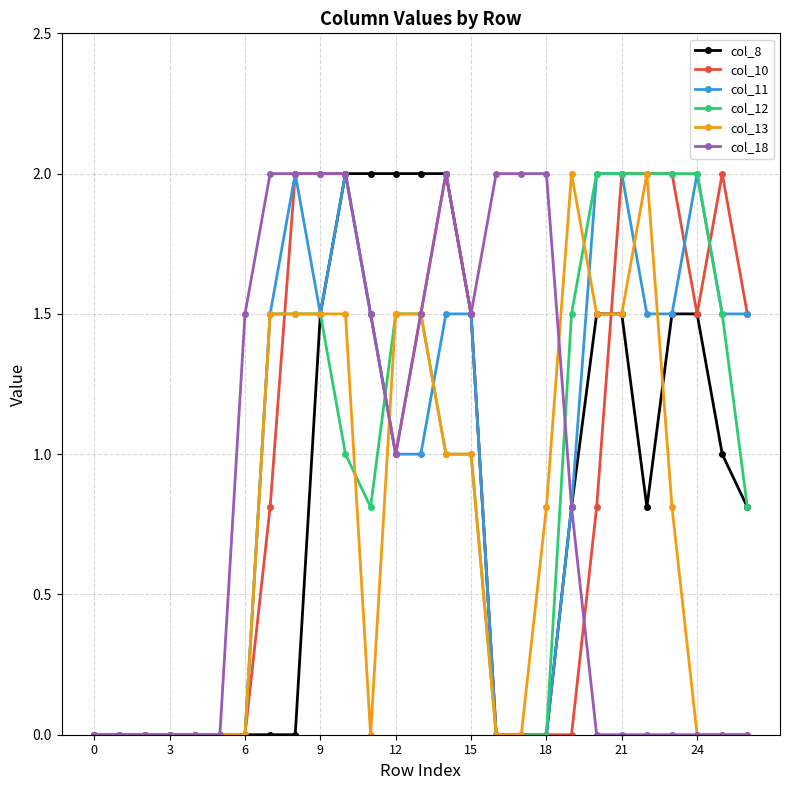

Reading left to right, transcribe all the data shown in this chart.

col_8: 0.0	0.0	0.0	0.0	0.0	0.0	0.0	0.0	0.0	1.5	2.0	2.0	2.0	2.0	2.0	1.5	0.0	0.0	0.0	0.8	1.5	1.5	0.8	1.5	1.5	1.0	0.8
col_10: 0.0	0.0	0.0	0.0	0.0	0.0	0.0	0.8	2.0	2.0	2.0	1.5	1.0	1.5	2.0	1.5	0.0	0.0	0.0	0.0	0.8	2.0	2.0	2.0	1.5	2.0	1.5
col_11: 0.0	0.0	0.0	0.0	0.0	0.0	0.0	1.5	2.0	1.5	2.0	1.5	1.0	1.0	1.5	1.5	0.0	0.0	0.0	0.8	2.0	2.0	1.5	1.5	2.0	1.5	1.5
col_12: 0.0	0.0	0.0	0.0	0.0	0.0	0.0	1.5	1.5	1.5	1.0	0.8	1.5	1.5	1.0	1.0	0.0	0.0	0.0	1.5	2.0	2.0	2.0	2.0	2.0	1.5	0.8
col_13: 0.0	0.0	0.0	0.0	0.0	0.0	0.0	1.5	1.5	1.5	1.5	0.0	1.5	1.5	1.0	1.0	0.0	0.0	0.8	2.0	1.5	1.5	2.0	0.8	0.0	0.0	0.0
col_18: 0.0	0.0	0.0	0.0	0.0	0.0	1.5	2.0	2.0	2.0	2.0	1.5	1.0	1.5	2.0	1.5	2.0	2.0	2.0	0.8	0.0	0.0	0.0	0.0	0.0	0.0	0.0